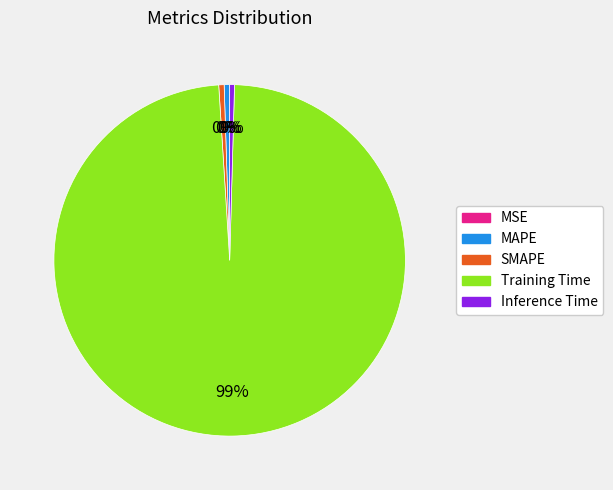

Is it true that Inference Time is 0% of the pie?

True